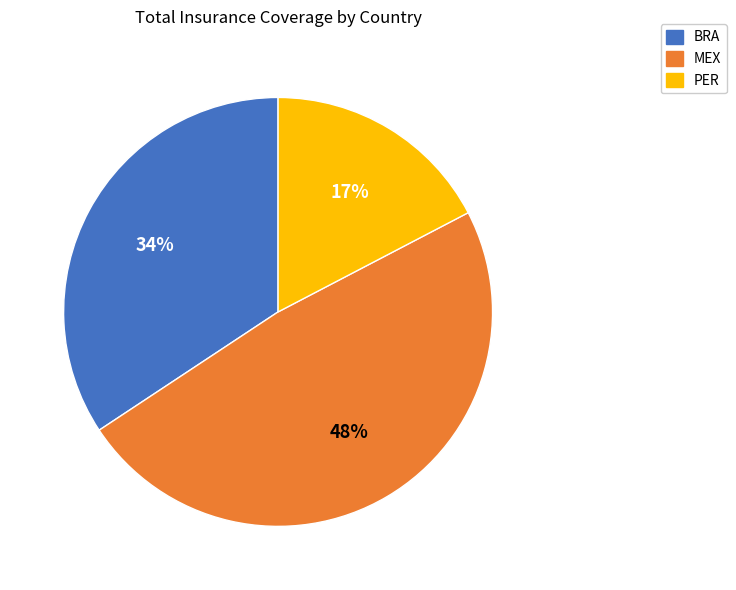

Approximately how many times larger is the value at MEX compared to PER?

2.8